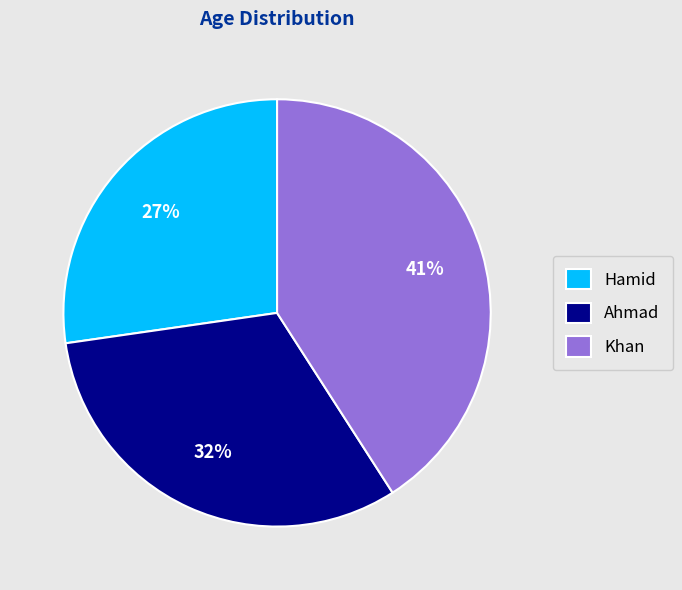

Is the sum of Hamid and Ahmad greater than half?

Yes